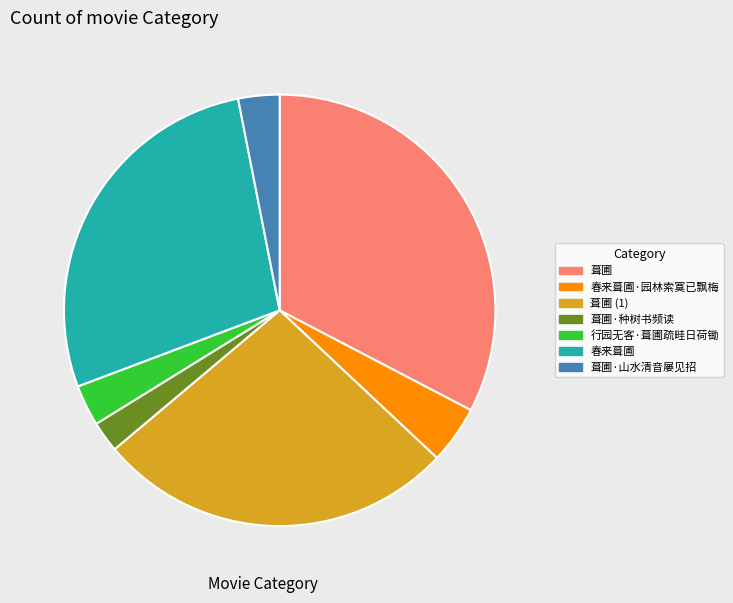

Is it true that 葺圃·种树书频读 is 2% of the pie?

True